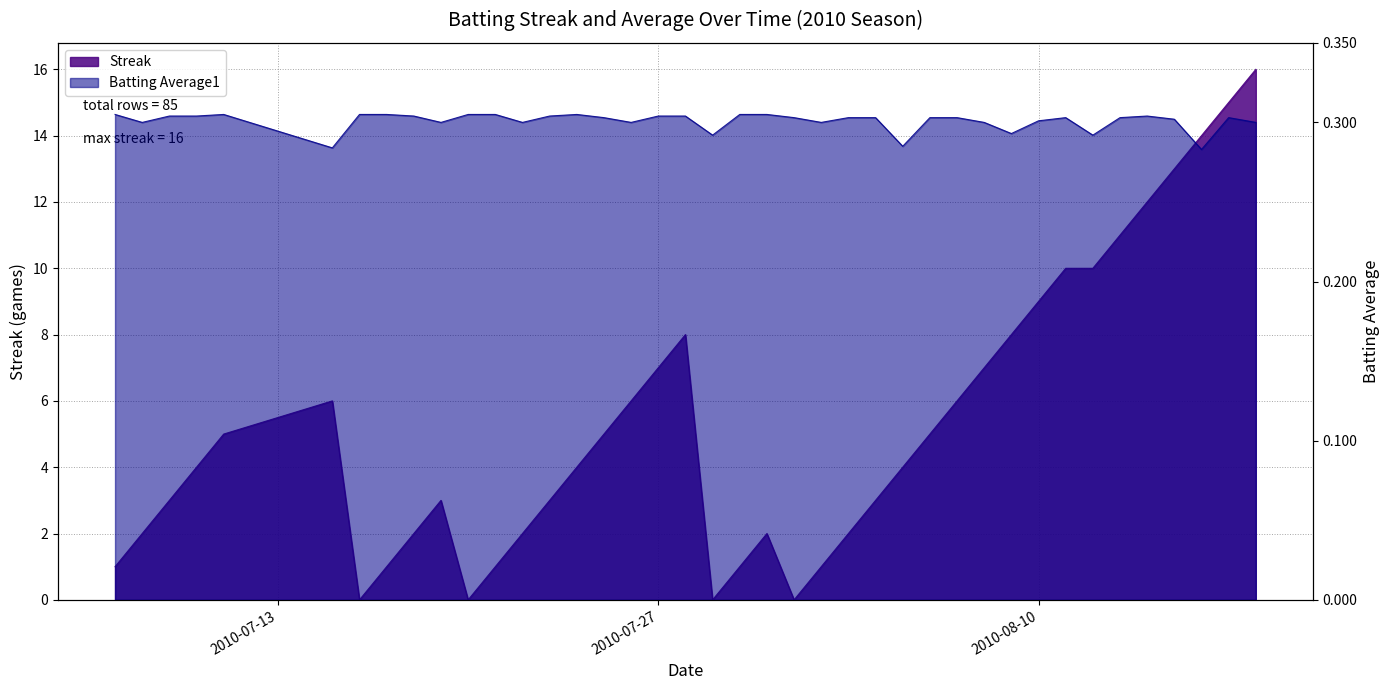

True or false: Streak and Batting Average1 cross at least once.

False